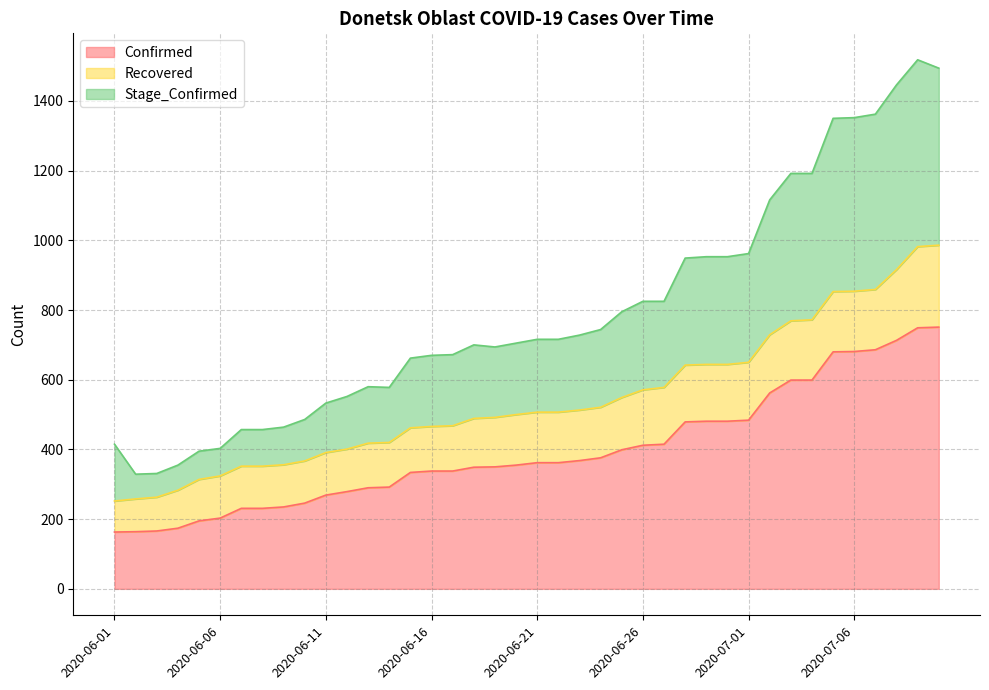

At which label is Confirmed closest to 457?

2020-06-28